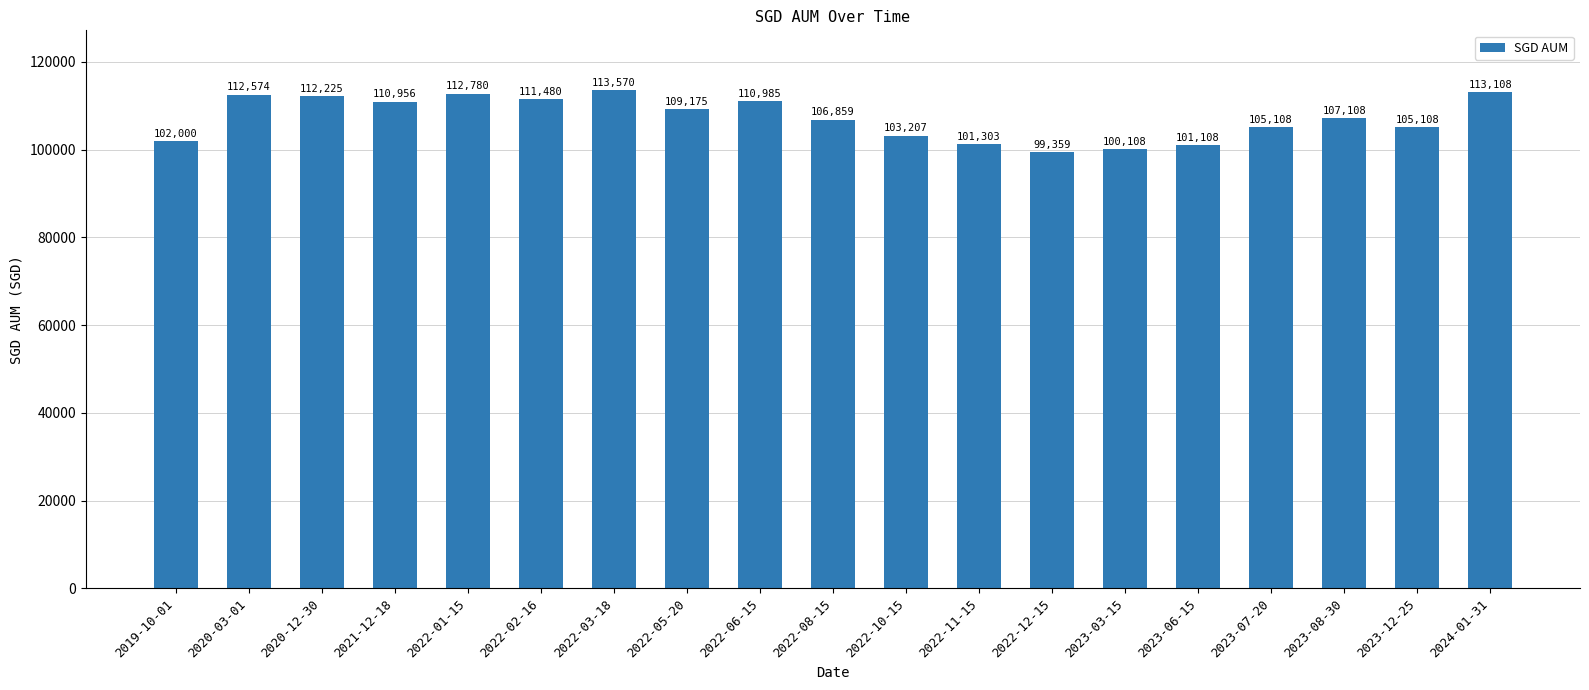

What position from the right is 2023-12-25?

2